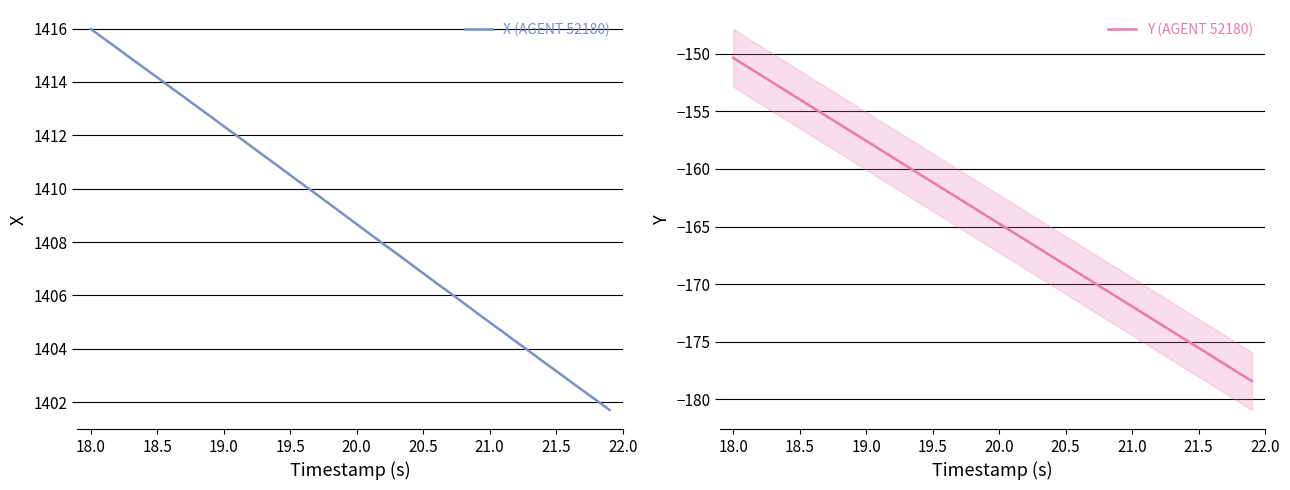

At which label does X (AGENT 52180) reach its peak?

18.0